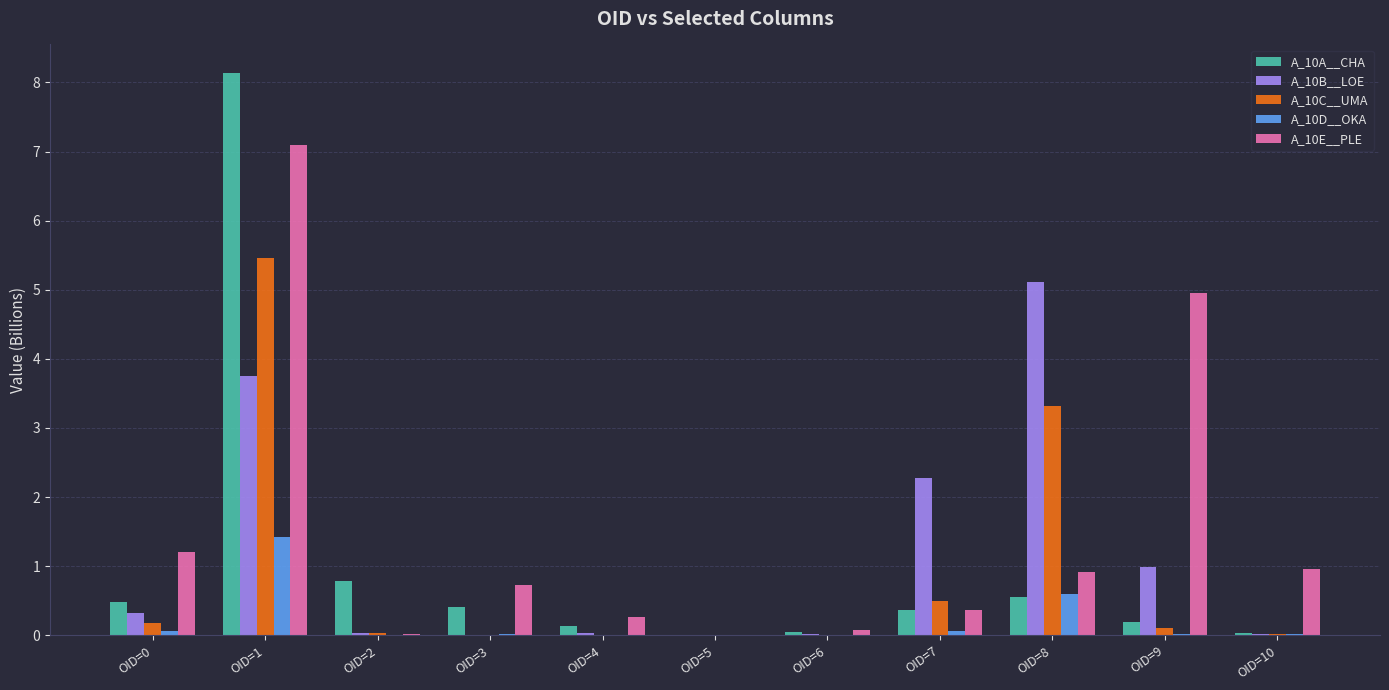

What is the sum of all A_10E__PLE values?

16.6